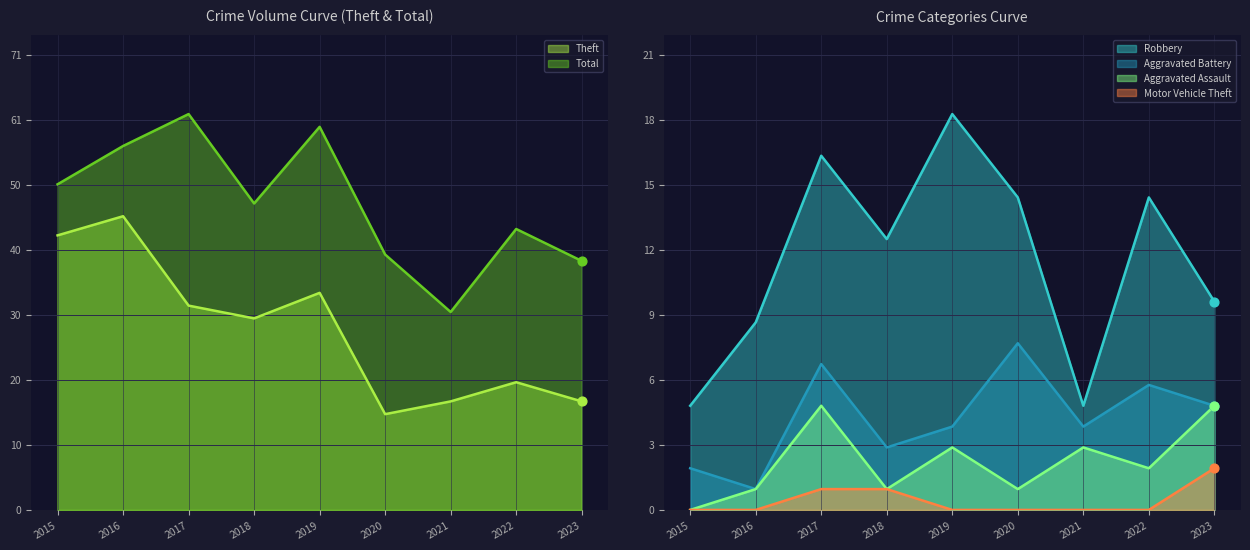

At how many categories does at least one series exceed 3?

9